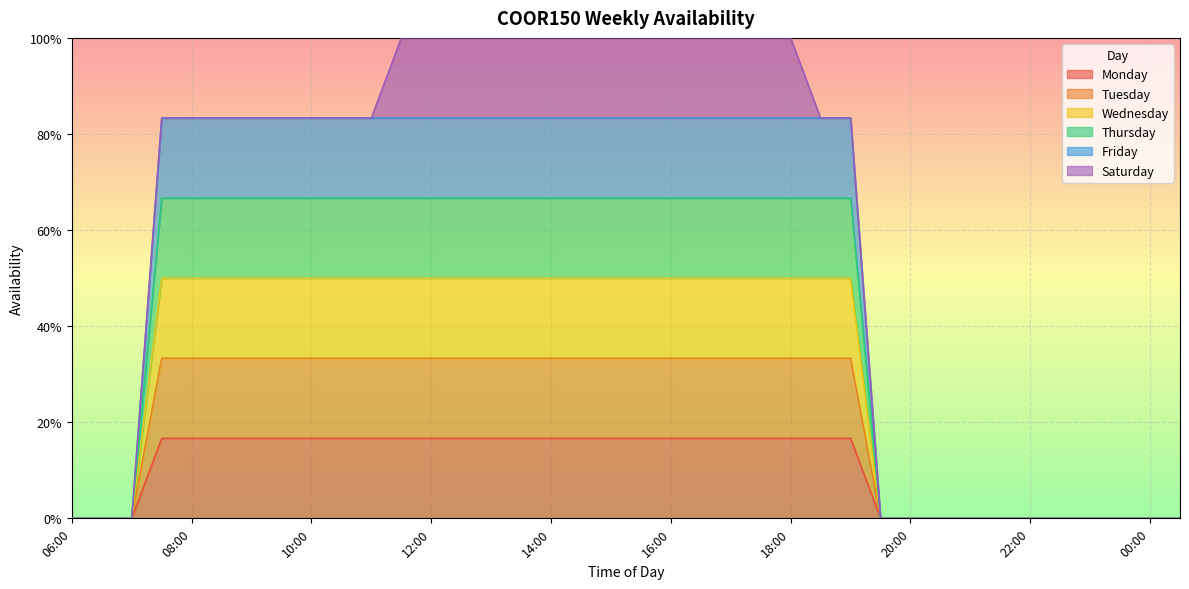

How many Tuesday values are between 0 and 1?

38